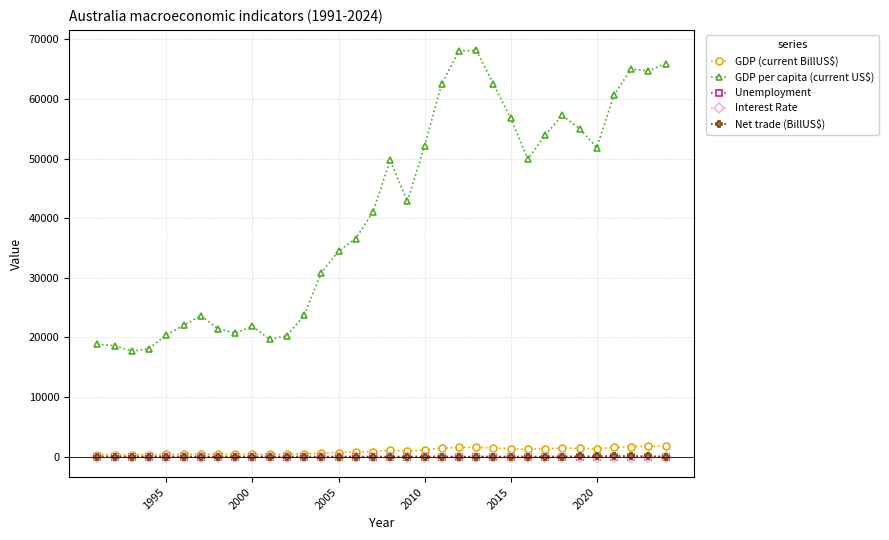

Which series has the largest total across all categories?

GDP per capita (current US$)